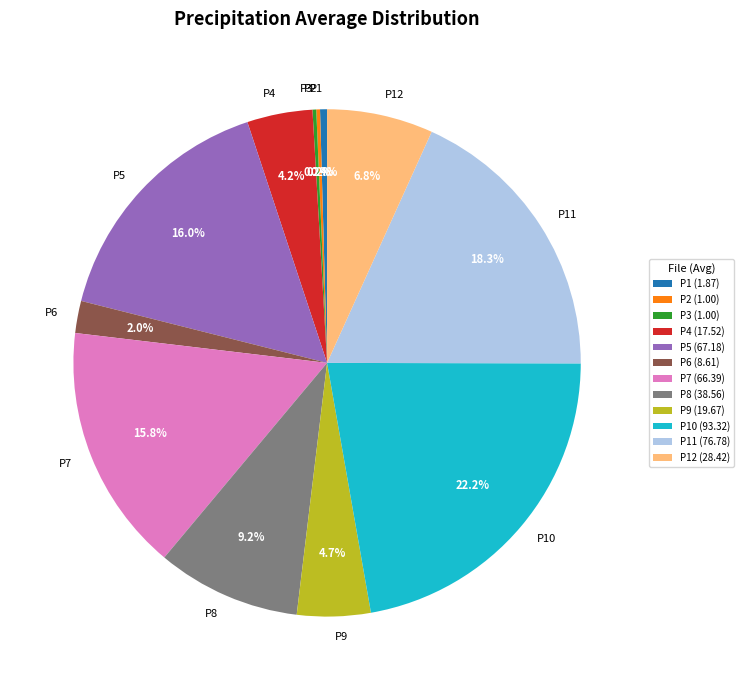

Does P4 account for over 50% of the chart?

No